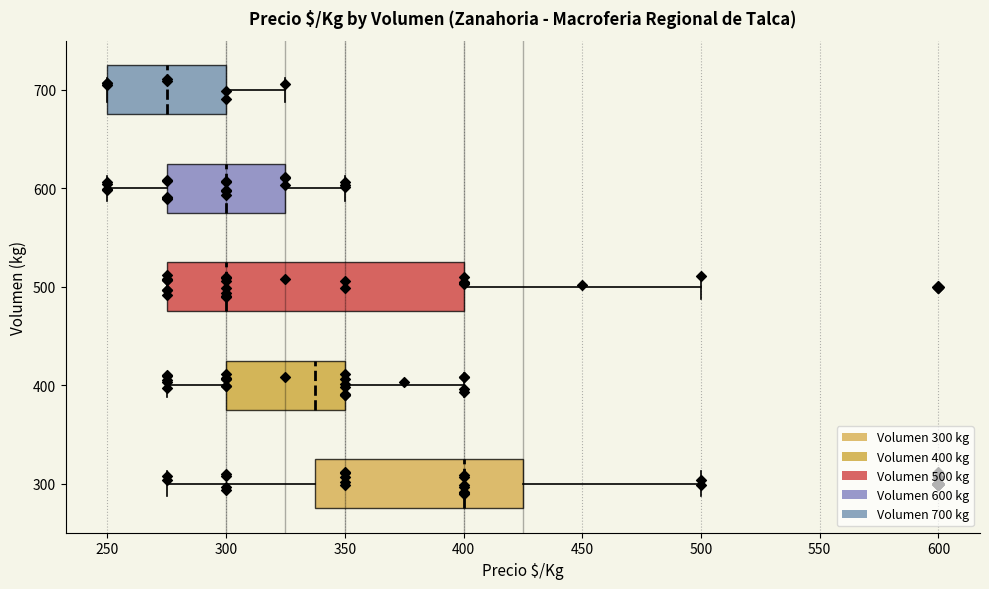

Which box's median line is the furthest to the left?

700